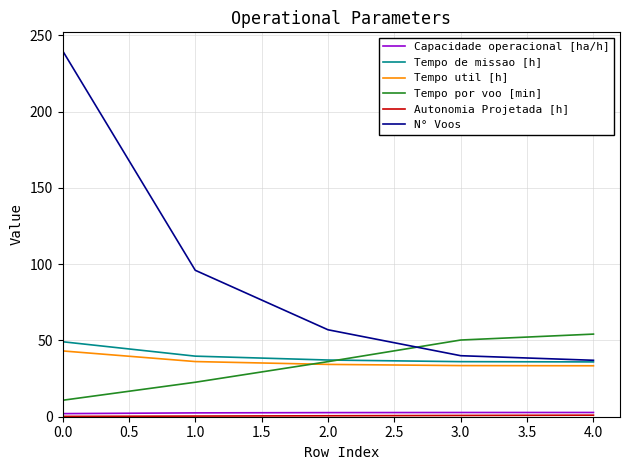

How many times do N° Voos and Tempo por voo [min] cross each other?

1